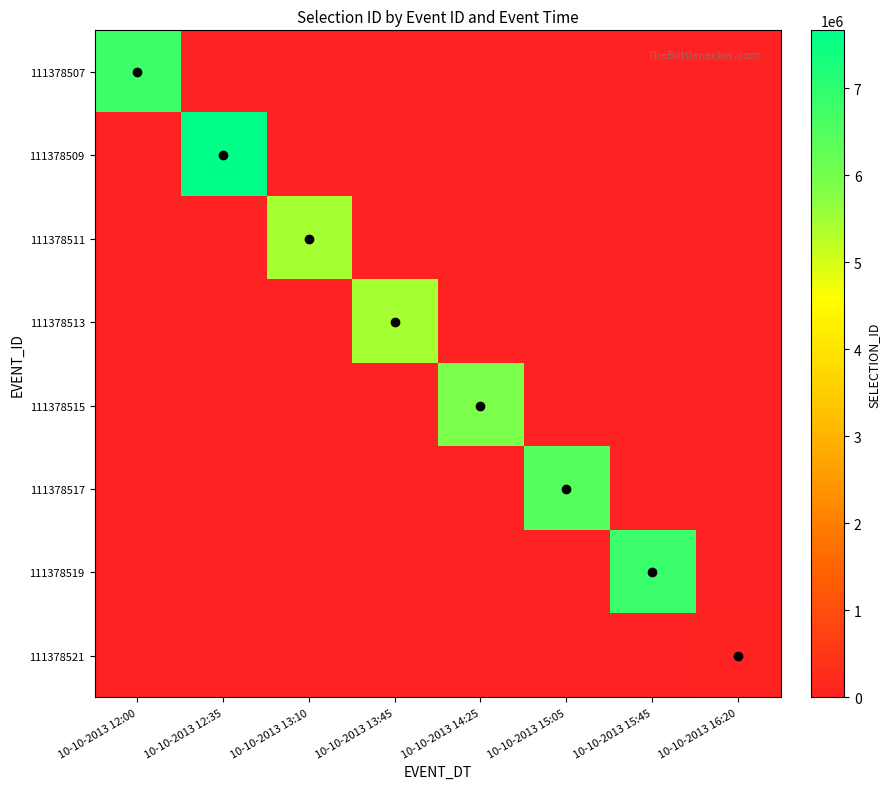

Which has a higher value, 10-10-2013 16:20 or 10-10-2013 14:25?

10-10-2013 16:20